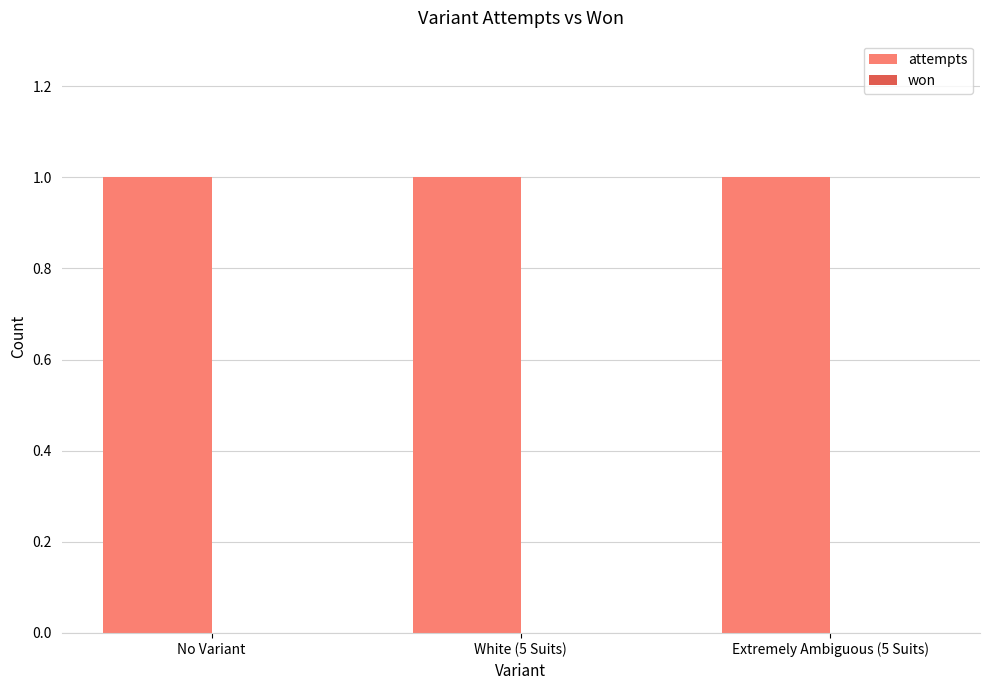

What are all the series names shown in the legend?

attempts, won